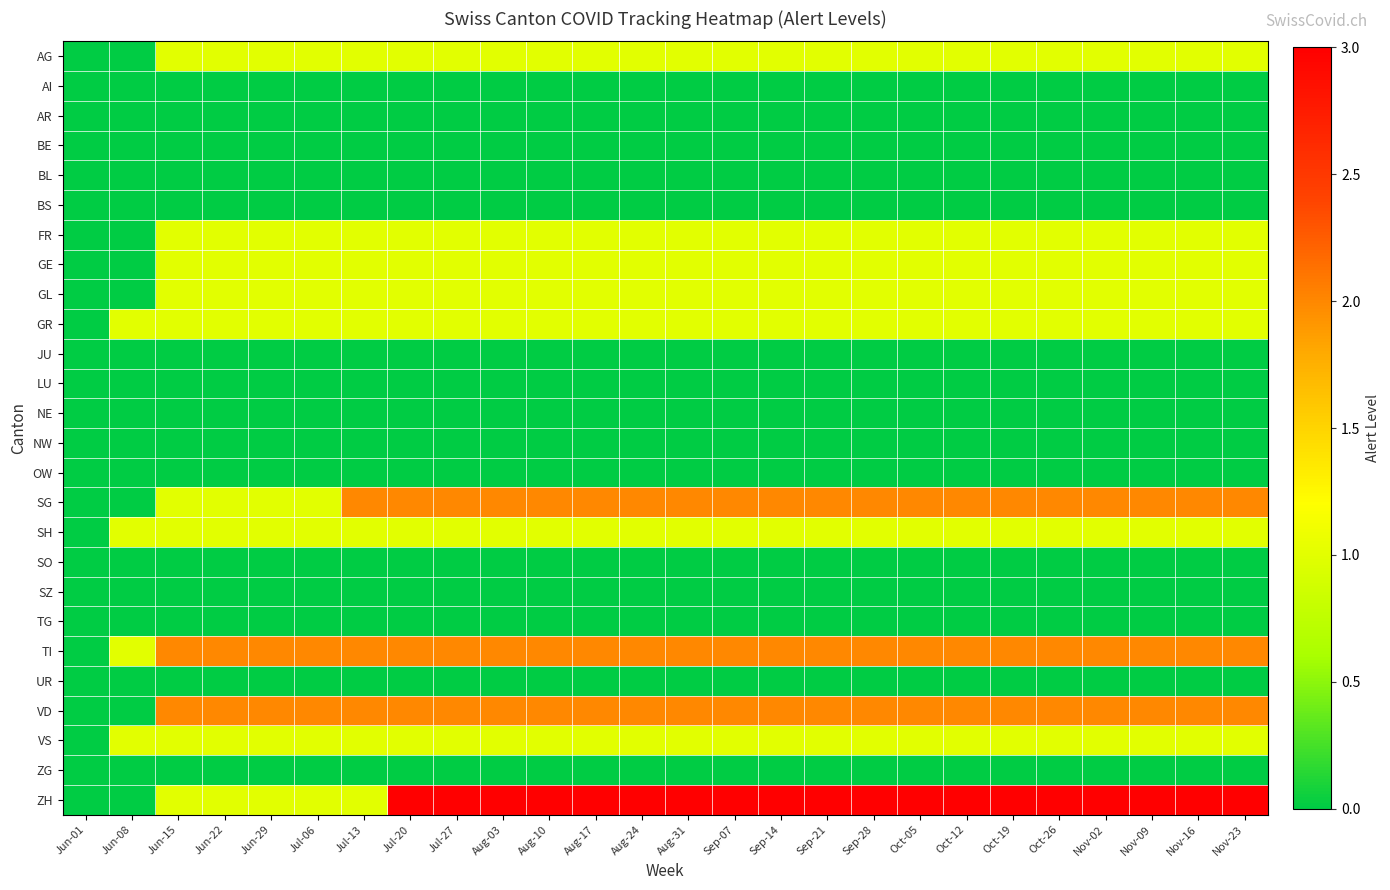

Reading right to left, list all the values displayed in this chart.

AG: Nov-23=1	Nov-16=1	Nov-09=1	Nov-02=1	Oct-26=1	Oct-19=1	Oct-12=1	Oct-05=1	Sep-28=1	Sep-21=1	Sep-14=1	Sep-07=1	Aug-31=1	Aug-24=1	Aug-17=1	Aug-10=1	Aug-03=1	Jul-27=1	Jul-20=1	Jul-13=1	Jul-06=1	Jun-29=1	Jun-22=1	Jun-15=1	Jun-08=0	Jun-01=0
AI: Nov-23=0	Nov-16=0	Nov-09=0	Nov-02=0	Oct-26=0	Oct-19=0	Oct-12=0	Oct-05=0	Sep-28=0	Sep-21=0	Sep-14=0	Sep-07=0	Aug-31=0	Aug-24=0	Aug-17=0	Aug-10=0	Aug-03=0	Jul-27=0	Jul-20=0	Jul-13=0	Jul-06=0	Jun-29=0	Jun-22=0	Jun-15=0	Jun-08=0	Jun-01=0
AR: Nov-23=0	Nov-16=0	Nov-09=0	Nov-02=0	Oct-26=0	Oct-19=0	Oct-12=0	Oct-05=0	Sep-28=0	Sep-21=0	Sep-14=0	Sep-07=0	Aug-31=0	Aug-24=0	Aug-17=0	Aug-10=0	Aug-03=0	Jul-27=0	Jul-20=0	Jul-13=0	Jul-06=0	Jun-29=0	Jun-22=0	Jun-15=0	Jun-08=0	Jun-01=0
BE: Nov-23=0	Nov-16=0	Nov-09=0	Nov-02=0	Oct-26=0	Oct-19=0	Oct-12=0	Oct-05=0	Sep-28=0	Sep-21=0	Sep-14=0	Sep-07=0	Aug-31=0	Aug-24=0	Aug-17=0	Aug-10=0	Aug-03=0	Jul-27=0	Jul-20=0	Jul-13=0	Jul-06=0	Jun-29=0	Jun-22=0	Jun-15=0	Jun-08=0	Jun-01=0
BL: Nov-23=0	Nov-16=0	Nov-09=0	Nov-02=0	Oct-26=0	Oct-19=0	Oct-12=0	Oct-05=0	Sep-28=0	Sep-21=0	Sep-14=0	Sep-07=0	Aug-31=0	Aug-24=0	Aug-17=0	Aug-10=0	Aug-03=0	Jul-27=0	Jul-20=0	Jul-13=0	Jul-06=0	Jun-29=0	Jun-22=0	Jun-15=0	Jun-08=0	Jun-01=0
BS: Nov-23=0	Nov-16=0	Nov-09=0	Nov-02=0	Oct-26=0	Oct-19=0	Oct-12=0	Oct-05=0	Sep-28=0	Sep-21=0	Sep-14=0	Sep-07=0	Aug-31=0	Aug-24=0	Aug-17=0	Aug-10=0	Aug-03=0	Jul-27=0	Jul-20=0	Jul-13=0	Jul-06=0	Jun-29=0	Jun-22=0	Jun-15=0	Jun-08=0	Jun-01=0
FR: Nov-23=1	Nov-16=1	Nov-09=1	Nov-02=1	Oct-26=1	Oct-19=1	Oct-12=1	Oct-05=1	Sep-28=1	Sep-21=1	Sep-14=1	Sep-07=1	Aug-31=1	Aug-24=1	Aug-17=1	Aug-10=1	Aug-03=1	Jul-27=1	Jul-20=1	Jul-13=1	Jul-06=1	Jun-29=1	Jun-22=1	Jun-15=1	Jun-08=0	Jun-01=0
GE: Nov-23=1	Nov-16=1	Nov-09=1	Nov-02=1	Oct-26=1	Oct-19=1	Oct-12=1	Oct-05=1	Sep-28=1	Sep-21=1	Sep-14=1	Sep-07=1	Aug-31=1	Aug-24=1	Aug-17=1	Aug-10=1	Aug-03=1	Jul-27=1	Jul-20=1	Jul-13=1	Jul-06=1	Jun-29=1	Jun-22=1	Jun-15=1	Jun-08=0	Jun-01=0
GL: Nov-23=1	Nov-16=1	Nov-09=1	Nov-02=1	Oct-26=1	Oct-19=1	Oct-12=1	Oct-05=1	Sep-28=1	Sep-21=1	Sep-14=1	Sep-07=1	Aug-31=1	Aug-24=1	Aug-17=1	Aug-10=1	Aug-03=1	Jul-27=1	Jul-20=1	Jul-13=1	Jul-06=1	Jun-29=1	Jun-22=1	Jun-15=1	Jun-08=0	Jun-01=0
GR: Nov-23=1	Nov-16=1	Nov-09=1	Nov-02=1	Oct-26=1	Oct-19=1	Oct-12=1	Oct-05=1	Sep-28=1	Sep-21=1	Sep-14=1	Sep-07=1	Aug-31=1	Aug-24=1	Aug-17=1	Aug-10=1	Aug-03=1	Jul-27=1	Jul-20=1	Jul-13=1	Jul-06=1	Jun-29=1	Jun-22=1	Jun-15=1	Jun-08=1	Jun-01=0
JU: Nov-23=0	Nov-16=0	Nov-09=0	Nov-02=0	Oct-26=0	Oct-19=0	Oct-12=0	Oct-05=0	Sep-28=0	Sep-21=0	Sep-14=0	Sep-07=0	Aug-31=0	Aug-24=0	Aug-17=0	Aug-10=0	Aug-03=0	Jul-27=0	Jul-20=0	Jul-13=0	Jul-06=0	Jun-29=0	Jun-22=0	Jun-15=0	Jun-08=0	Jun-01=0
LU: Nov-23=0	Nov-16=0	Nov-09=0	Nov-02=0	Oct-26=0	Oct-19=0	Oct-12=0	Oct-05=0	Sep-28=0	Sep-21=0	Sep-14=0	Sep-07=0	Aug-31=0	Aug-24=0	Aug-17=0	Aug-10=0	Aug-03=0	Jul-27=0	Jul-20=0	Jul-13=0	Jul-06=0	Jun-29=0	Jun-22=0	Jun-15=0	Jun-08=0	Jun-01=0
NE: Nov-23=0	Nov-16=0	Nov-09=0	Nov-02=0	Oct-26=0	Oct-19=0	Oct-12=0	Oct-05=0	Sep-28=0	Sep-21=0	Sep-14=0	Sep-07=0	Aug-31=0	Aug-24=0	Aug-17=0	Aug-10=0	Aug-03=0	Jul-27=0	Jul-20=0	Jul-13=0	Jul-06=0	Jun-29=0	Jun-22=0	Jun-15=0	Jun-08=0	Jun-01=0
NW: Nov-23=0	Nov-16=0	Nov-09=0	Nov-02=0	Oct-26=0	Oct-19=0	Oct-12=0	Oct-05=0	Sep-28=0	Sep-21=0	Sep-14=0	Sep-07=0	Aug-31=0	Aug-24=0	Aug-17=0	Aug-10=0	Aug-03=0	Jul-27=0	Jul-20=0	Jul-13=0	Jul-06=0	Jun-29=0	Jun-22=0	Jun-15=0	Jun-08=0	Jun-01=0
OW: Nov-23=0	Nov-16=0	Nov-09=0	Nov-02=0	Oct-26=0	Oct-19=0	Oct-12=0	Oct-05=0	Sep-28=0	Sep-21=0	Sep-14=0	Sep-07=0	Aug-31=0	Aug-24=0	Aug-17=0	Aug-10=0	Aug-03=0	Jul-27=0	Jul-20=0	Jul-13=0	Jul-06=0	Jun-29=0	Jun-22=0	Jun-15=0	Jun-08=0	Jun-01=0
SG: Nov-23=2	Nov-16=2	Nov-09=2	Nov-02=2	Oct-26=2	Oct-19=2	Oct-12=2	Oct-05=2	Sep-28=2	Sep-21=2	Sep-14=2	Sep-07=2	Aug-31=2	Aug-24=2	Aug-17=2	Aug-10=2	Aug-03=2	Jul-27=2	Jul-20=2	Jul-13=2	Jul-06=1	Jun-29=1	Jun-22=1	Jun-15=1	Jun-08=0	Jun-01=0
SH: Nov-23=1	Nov-16=1	Nov-09=1	Nov-02=1	Oct-26=1	Oct-19=1	Oct-12=1	Oct-05=1	Sep-28=1	Sep-21=1	Sep-14=1	Sep-07=1	Aug-31=1	Aug-24=1	Aug-17=1	Aug-10=1	Aug-03=1	Jul-27=1	Jul-20=1	Jul-13=1	Jul-06=1	Jun-29=1	Jun-22=1	Jun-15=1	Jun-08=1	Jun-01=0
SO: Nov-23=0	Nov-16=0	Nov-09=0	Nov-02=0	Oct-26=0	Oct-19=0	Oct-12=0	Oct-05=0	Sep-28=0	Sep-21=0	Sep-14=0	Sep-07=0	Aug-31=0	Aug-24=0	Aug-17=0	Aug-10=0	Aug-03=0	Jul-27=0	Jul-20=0	Jul-13=0	Jul-06=0	Jun-29=0	Jun-22=0	Jun-15=0	Jun-08=0	Jun-01=0
SZ: Nov-23=0	Nov-16=0	Nov-09=0	Nov-02=0	Oct-26=0	Oct-19=0	Oct-12=0	Oct-05=0	Sep-28=0	Sep-21=0	Sep-14=0	Sep-07=0	Aug-31=0	Aug-24=0	Aug-17=0	Aug-10=0	Aug-03=0	Jul-27=0	Jul-20=0	Jul-13=0	Jul-06=0	Jun-29=0	Jun-22=0	Jun-15=0	Jun-08=0	Jun-01=0
TG: Nov-23=0	Nov-16=0	Nov-09=0	Nov-02=0	Oct-26=0	Oct-19=0	Oct-12=0	Oct-05=0	Sep-28=0	Sep-21=0	Sep-14=0	Sep-07=0	Aug-31=0	Aug-24=0	Aug-17=0	Aug-10=0	Aug-03=0	Jul-27=0	Jul-20=0	Jul-13=0	Jul-06=0	Jun-29=0	Jun-22=0	Jun-15=0	Jun-08=0	Jun-01=0
TI: Nov-23=2	Nov-16=2	Nov-09=2	Nov-02=2	Oct-26=2	Oct-19=2	Oct-12=2	Oct-05=2	Sep-28=2	Sep-21=2	Sep-14=2	Sep-07=2	Aug-31=2	Aug-24=2	Aug-17=2	Aug-10=2	Aug-03=2	Jul-27=2	Jul-20=2	Jul-13=2	Jul-06=2	Jun-29=2	Jun-22=2	Jun-15=2	Jun-08=1	Jun-01=0
UR: Nov-23=0	Nov-16=0	Nov-09=0	Nov-02=0	Oct-26=0	Oct-19=0	Oct-12=0	Oct-05=0	Sep-28=0	Sep-21=0	Sep-14=0	Sep-07=0	Aug-31=0	Aug-24=0	Aug-17=0	Aug-10=0	Aug-03=0	Jul-27=0	Jul-20=0	Jul-13=0	Jul-06=0	Jun-29=0	Jun-22=0	Jun-15=0	Jun-08=0	Jun-01=0
VD: Nov-23=2	Nov-16=2	Nov-09=2	Nov-02=2	Oct-26=2	Oct-19=2	Oct-12=2	Oct-05=2	Sep-28=2	Sep-21=2	Sep-14=2	Sep-07=2	Aug-31=2	Aug-24=2	Aug-17=2	Aug-10=2	Aug-03=2	Jul-27=2	Jul-20=2	Jul-13=2	Jul-06=2	Jun-29=2	Jun-22=2	Jun-15=2	Jun-08=0	Jun-01=0
VS: Nov-23=1	Nov-16=1	Nov-09=1	Nov-02=1	Oct-26=1	Oct-19=1	Oct-12=1	Oct-05=1	Sep-28=1	Sep-21=1	Sep-14=1	Sep-07=1	Aug-31=1	Aug-24=1	Aug-17=1	Aug-10=1	Aug-03=1	Jul-27=1	Jul-20=1	Jul-13=1	Jul-06=1	Jun-29=1	Jun-22=1	Jun-15=1	Jun-08=1	Jun-01=0
ZG: Nov-23=0	Nov-16=0	Nov-09=0	Nov-02=0	Oct-26=0	Oct-19=0	Oct-12=0	Oct-05=0	Sep-28=0	Sep-21=0	Sep-14=0	Sep-07=0	Aug-31=0	Aug-24=0	Aug-17=0	Aug-10=0	Aug-03=0	Jul-27=0	Jul-20=0	Jul-13=0	Jul-06=0	Jun-29=0	Jun-22=0	Jun-15=0	Jun-08=0	Jun-01=0
ZH: Nov-23=3	Nov-16=3	Nov-09=3	Nov-02=3	Oct-26=3	Oct-19=3	Oct-12=3	Oct-05=3	Sep-28=3	Sep-21=3	Sep-14=3	Sep-07=3	Aug-31=3	Aug-24=3	Aug-17=3	Aug-10=3	Aug-03=3	Jul-27=3	Jul-20=3	Jul-13=1	Jul-06=1	Jun-29=1	Jun-22=1	Jun-15=1	Jun-08=0	Jun-01=0